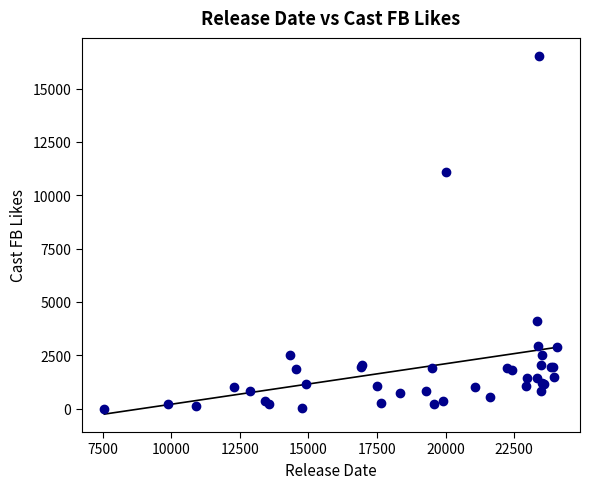

What Y value in the scatter plot is closest to 8269?

11094